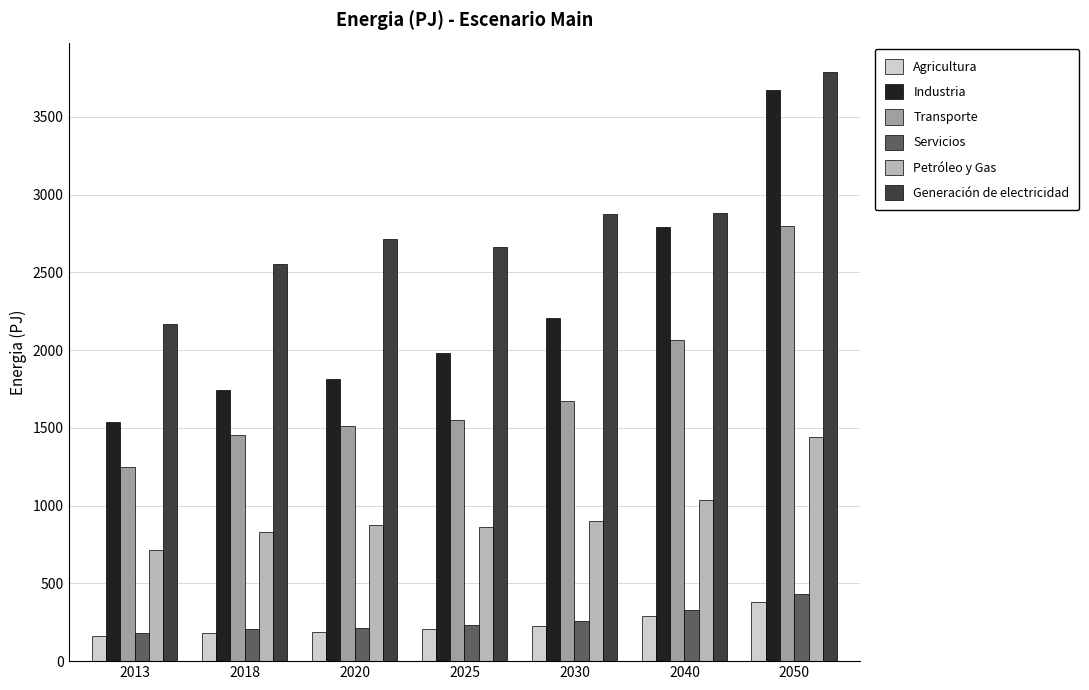

At how many categories does at least one series exceed 1579?

7